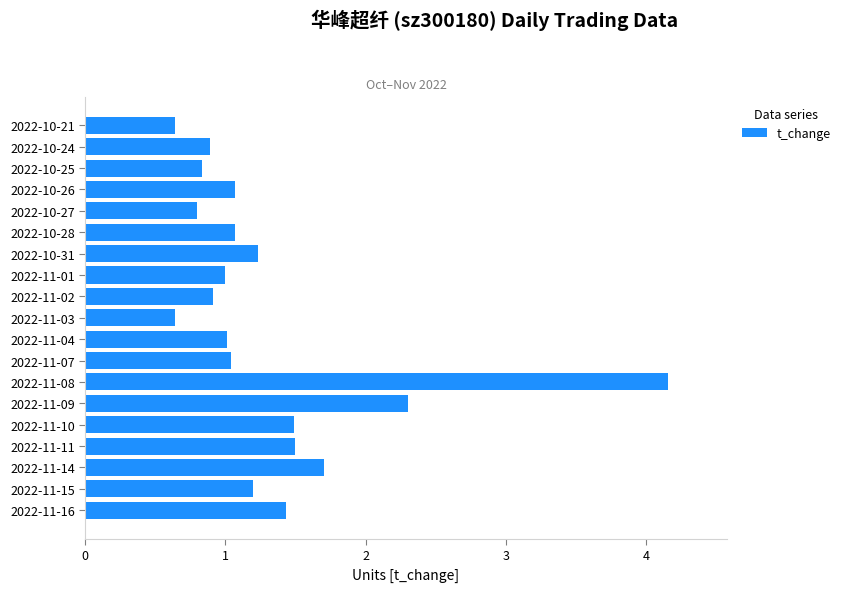

What is the average value?

1.3